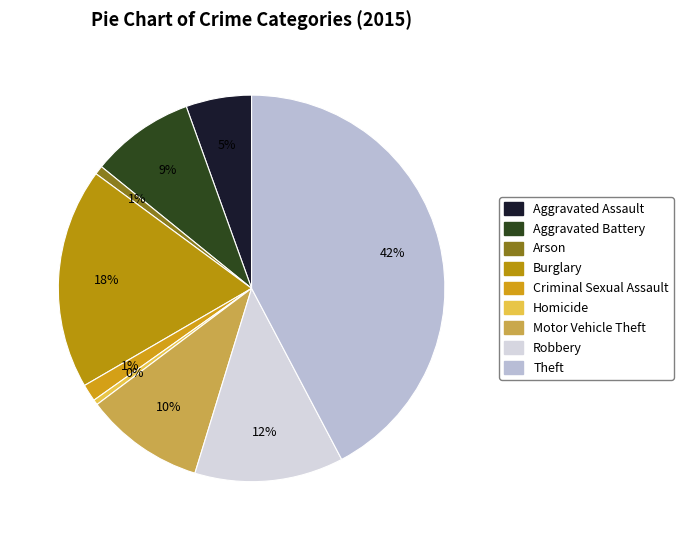

Count the number of slices in the pie.

9